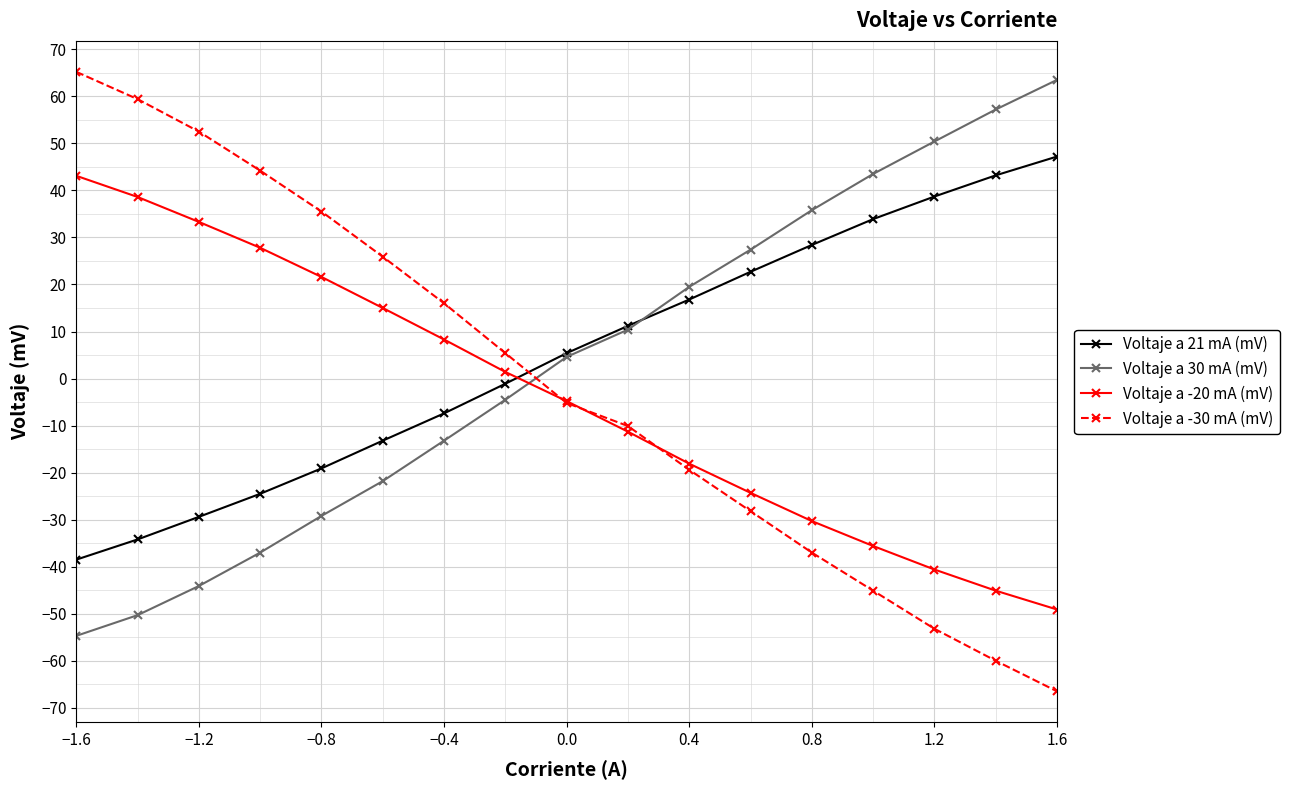

How many intersections are there between Voltaje a 30 mA (mV) and Voltaje a -20 mA (mV)?

1